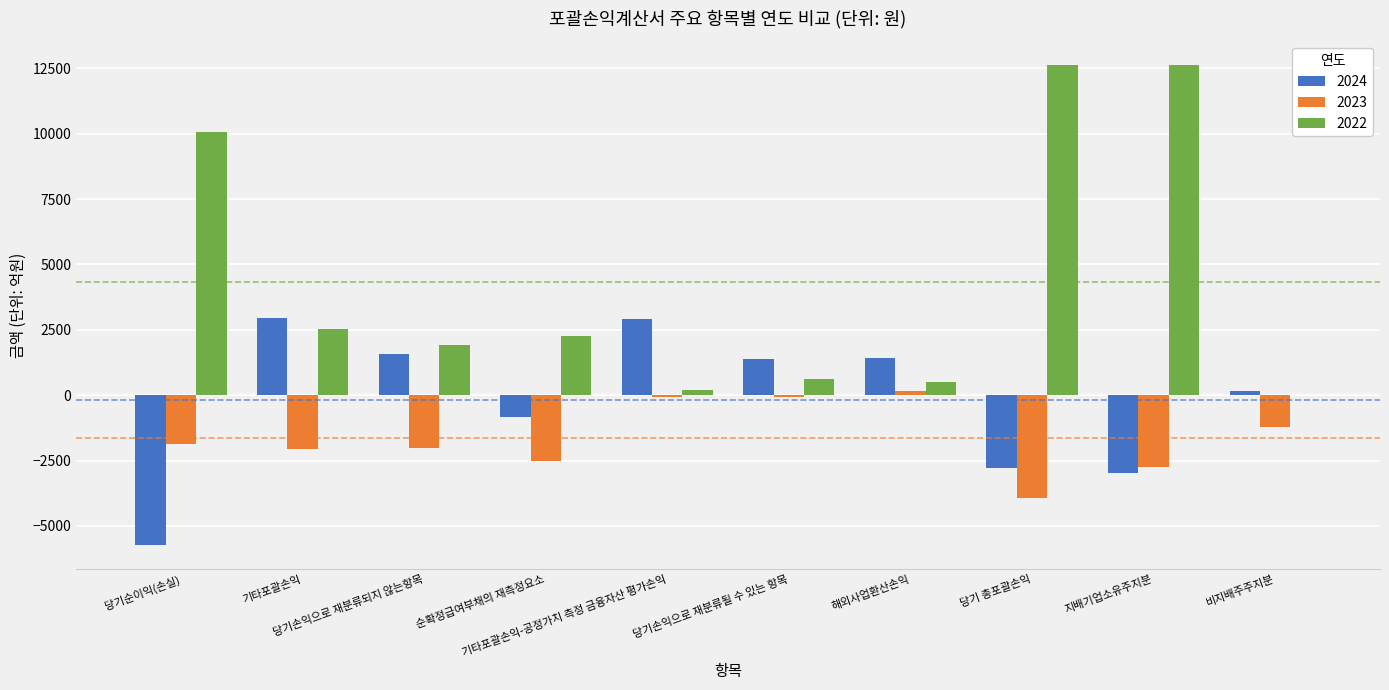

Are the bars horizontal?

No